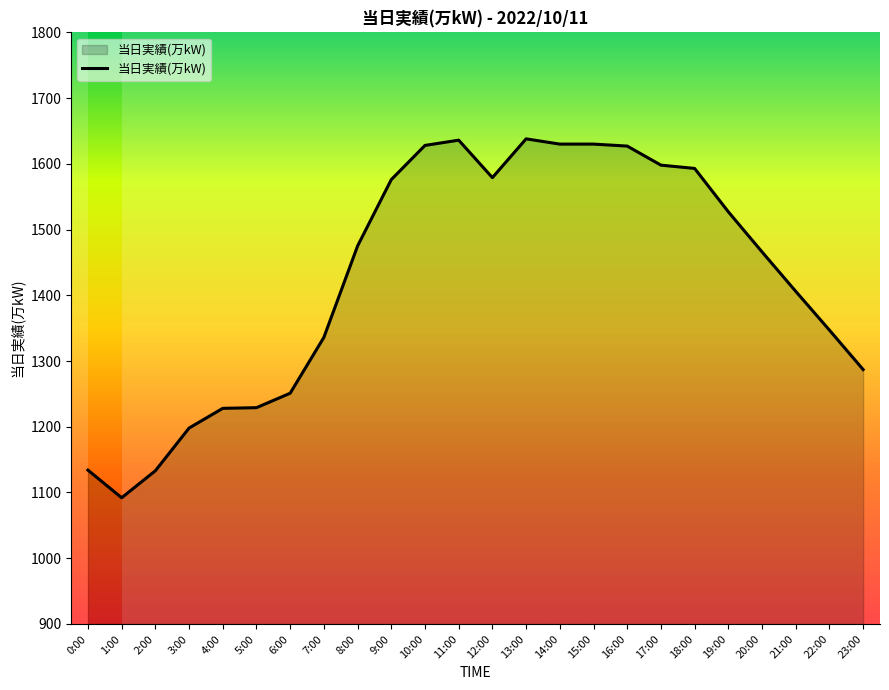

Count the number of data series in this chart.

1